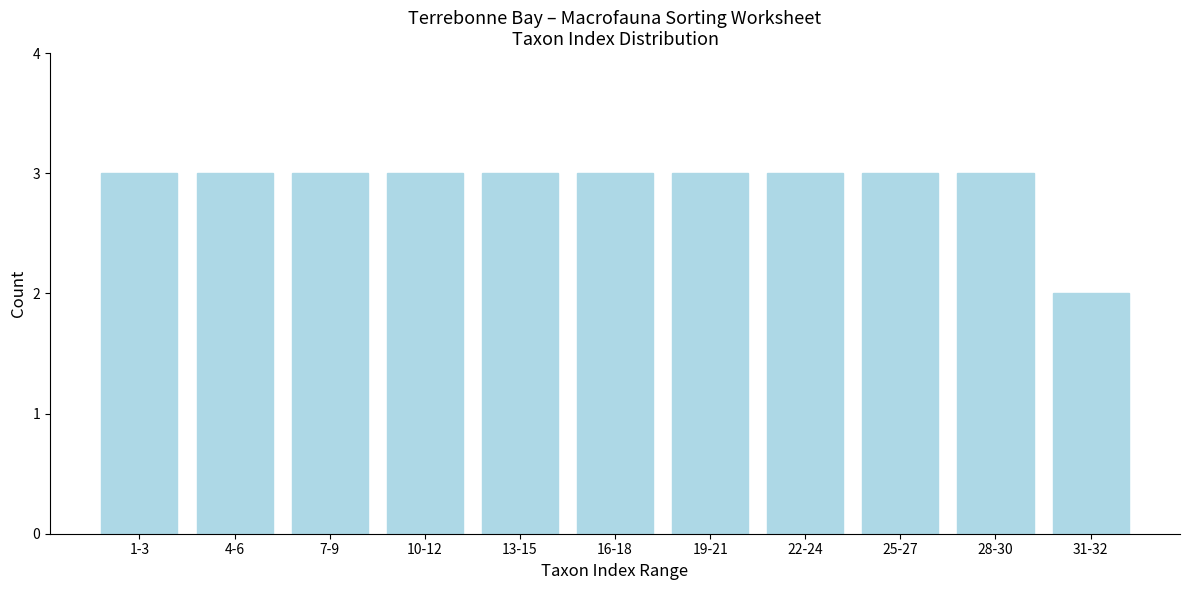

Reading right to left, transcribe all the data shown in this chart.

31-32=2	28-30=3	25-27=3	22-24=3	19-21=3	16-18=3	13-15=3	10-12=3	7-9=3	4-6=3	1-3=3